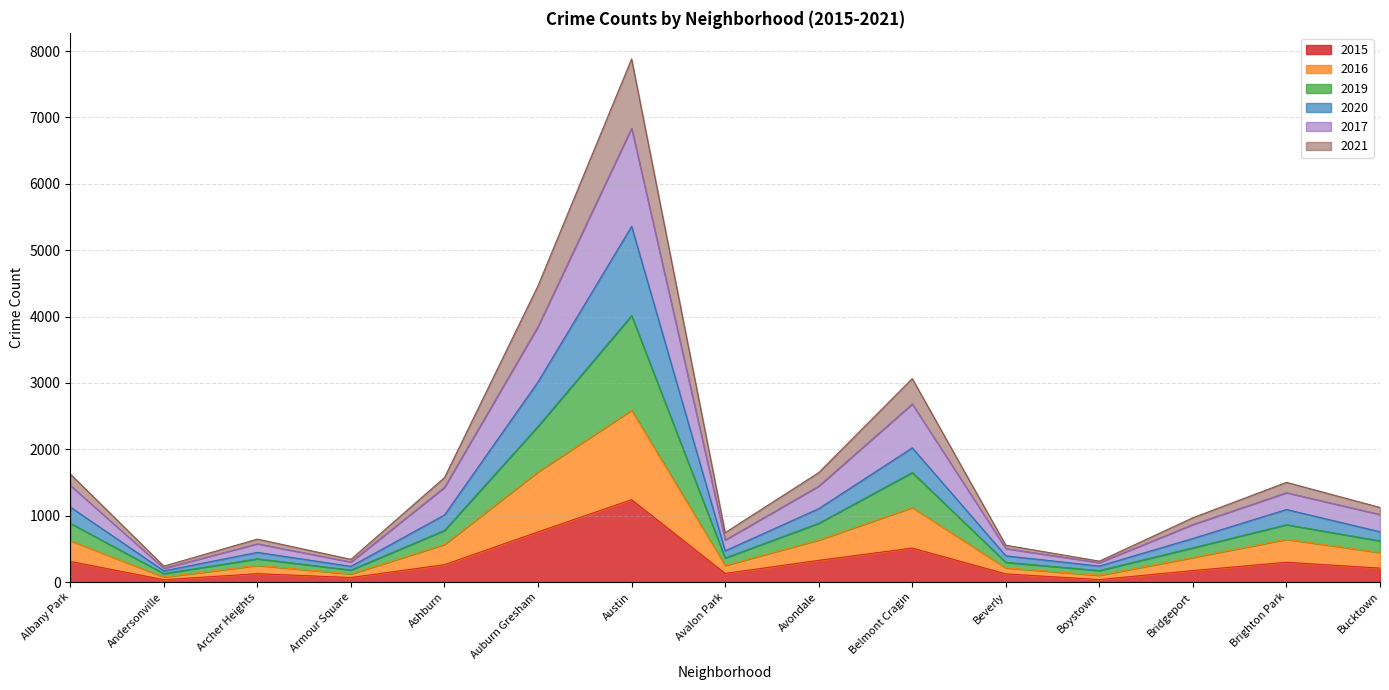

At which label does 2015 reach its peak?

Austin